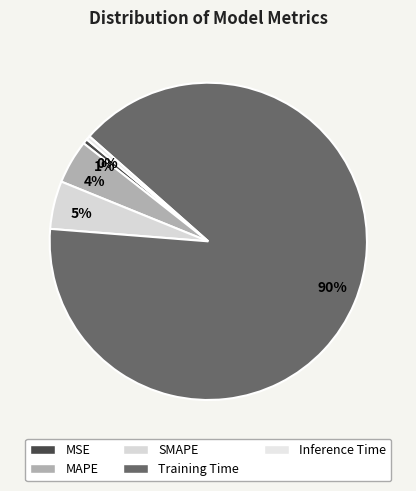

Count the number of slices in the pie.

5